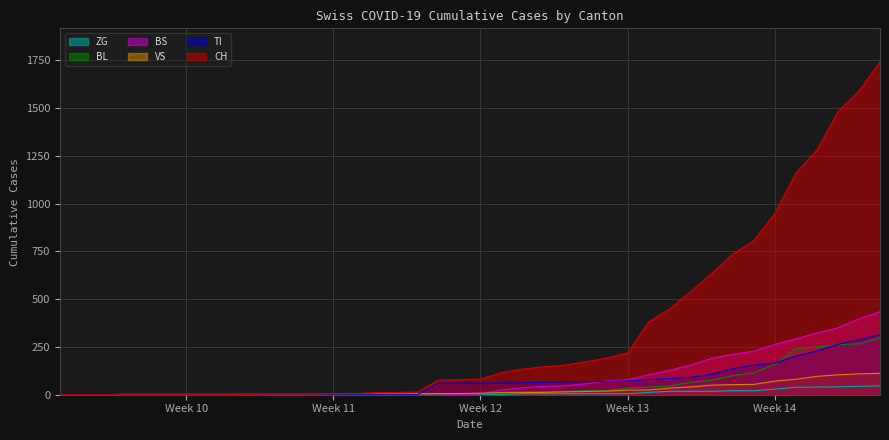

True or false: CH and VS intersect in this chart.

False